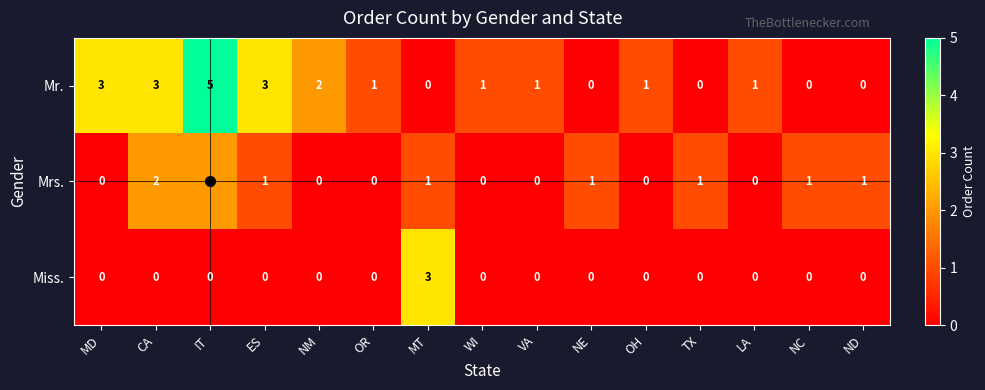

List the series in order of their overall mean, highest first.

Mr., Mrs., Miss.